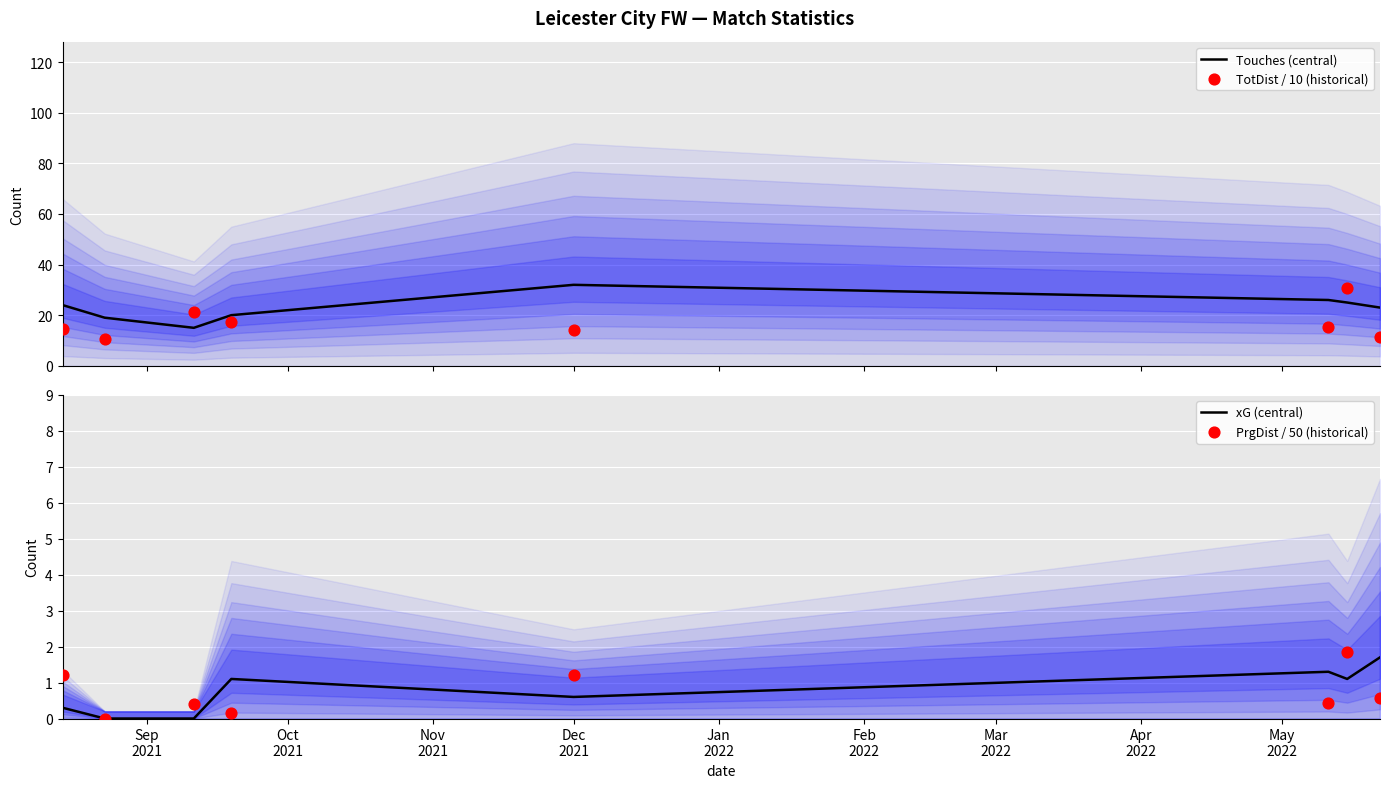

Which series reaches the minimum Y coordinate?

xG (central)